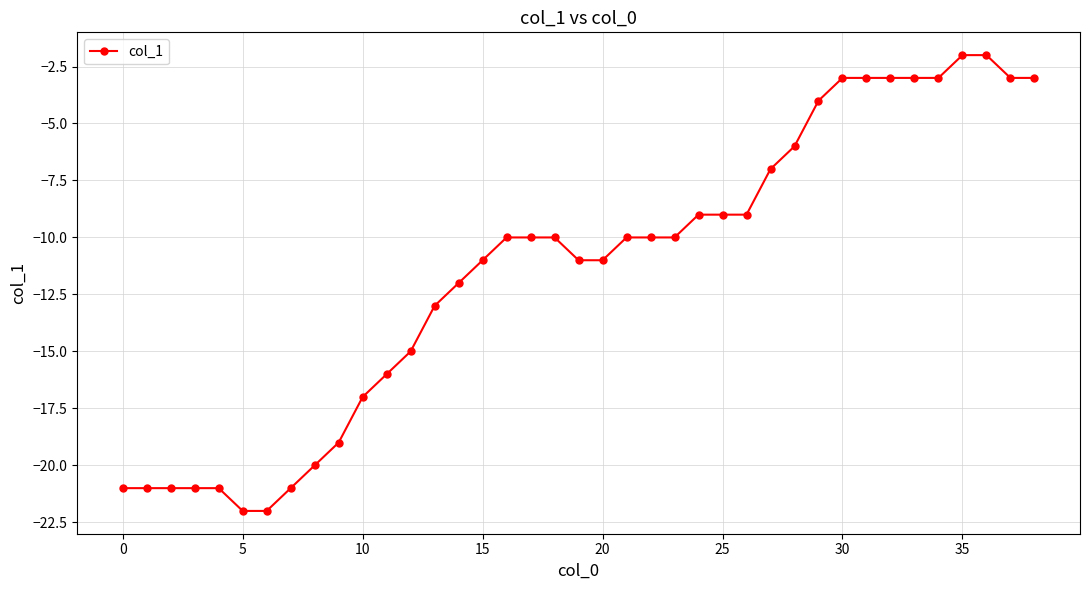

What is the minimum value shown in the chart?

-22